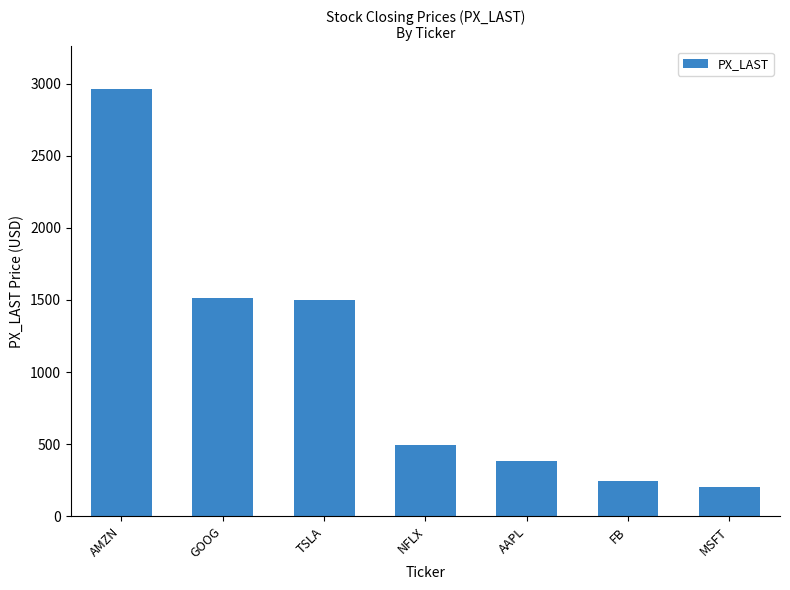

Which has a higher value, FB or TSLA?

TSLA